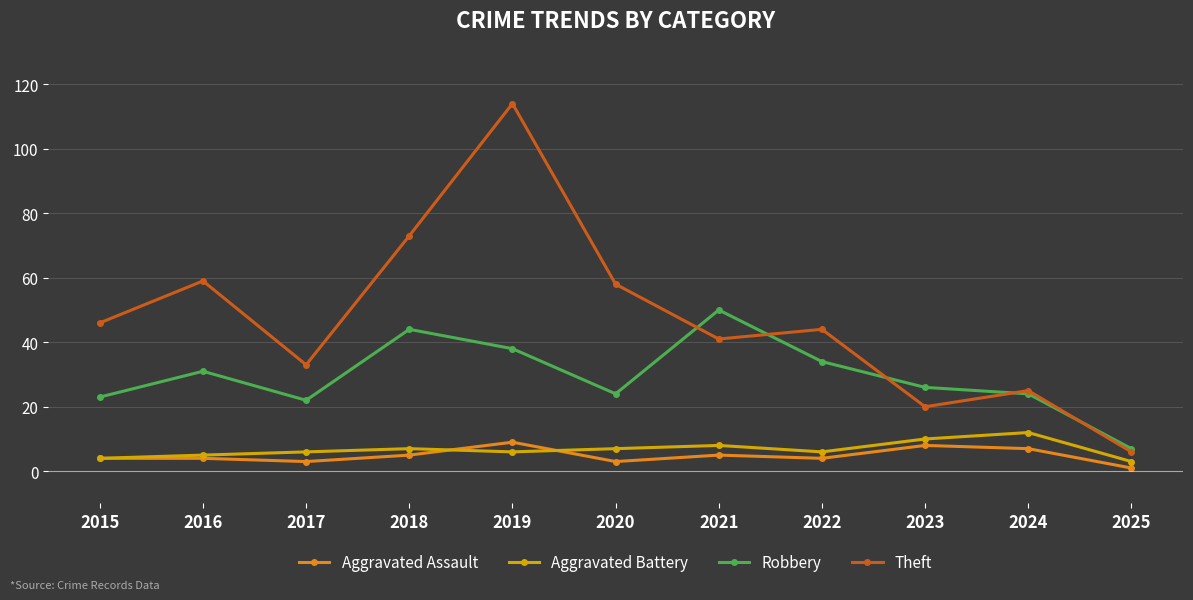

How many lines are shown in the chart?

4